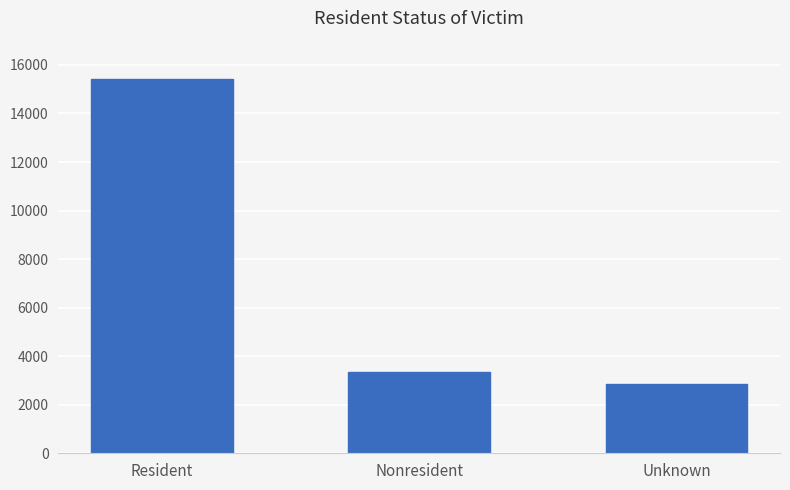

Reading right to left, extract all data points from this chart.

Unknown=2852	Nonresident=3352	Resident=15410